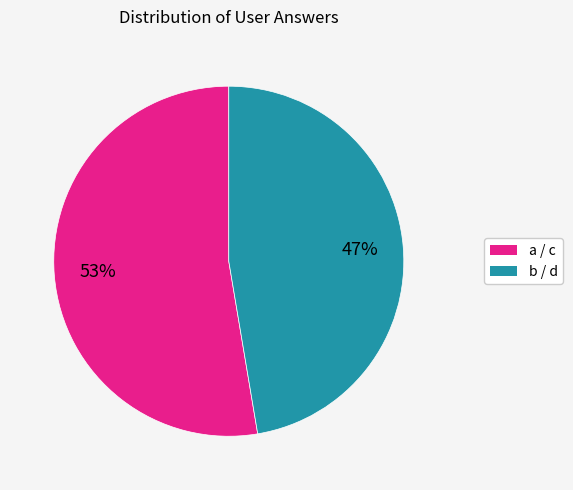

Is there any slice that represents more than half of the pie?

Yes